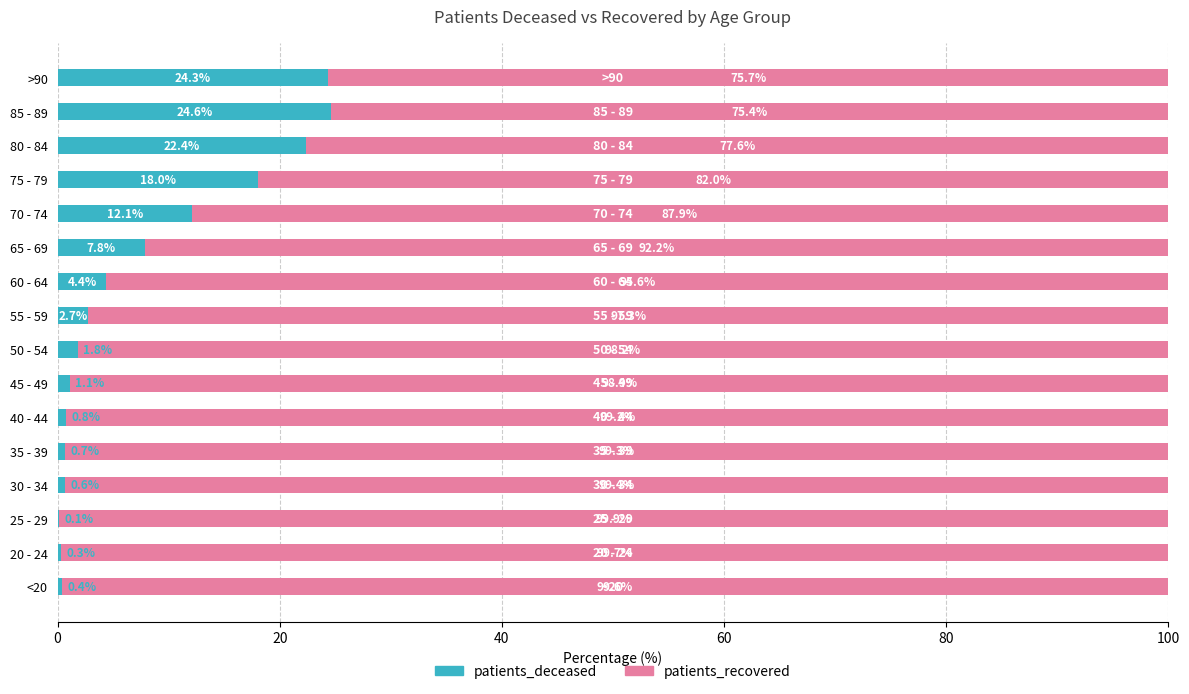

What is the total value across all series at 35 - 39?

100.0